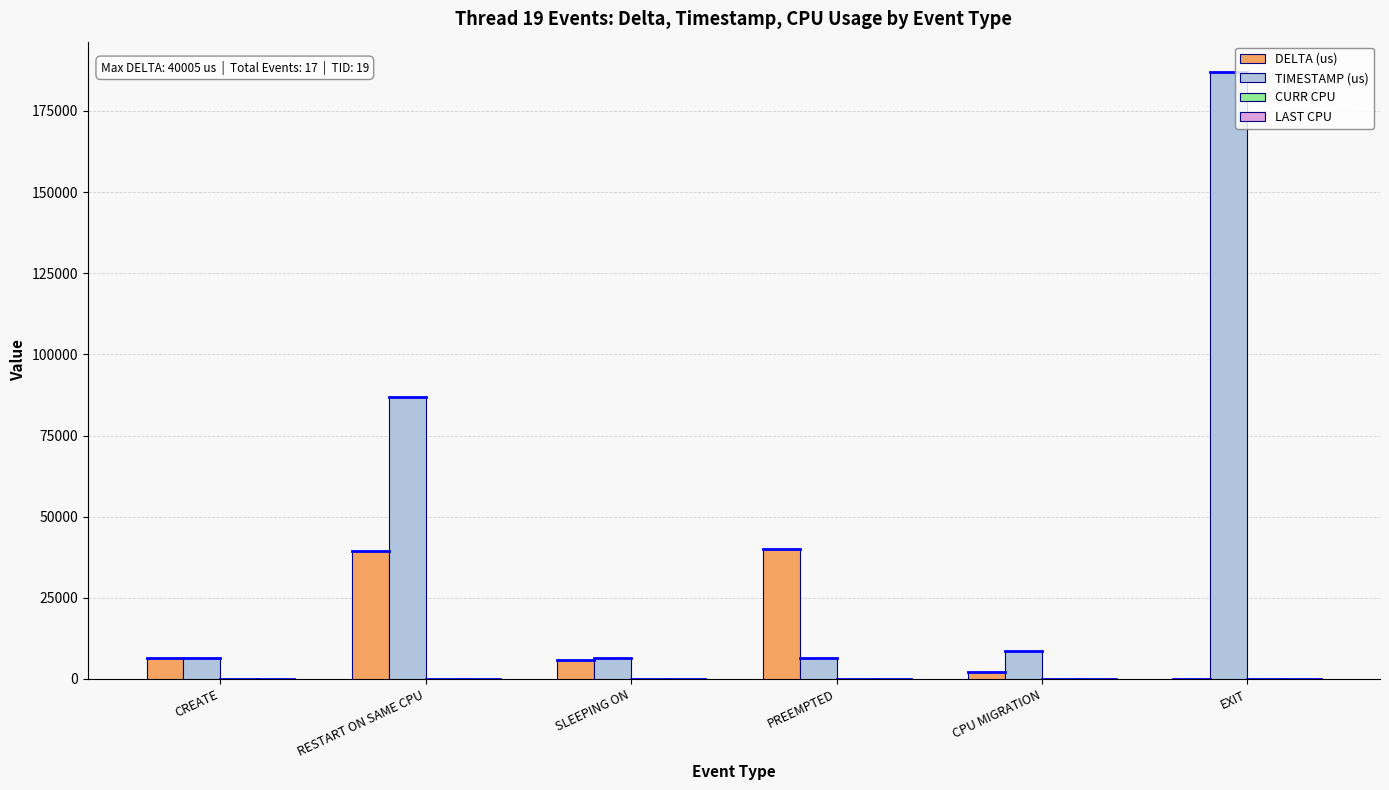

Which category has the highest value across all series?

EXIT